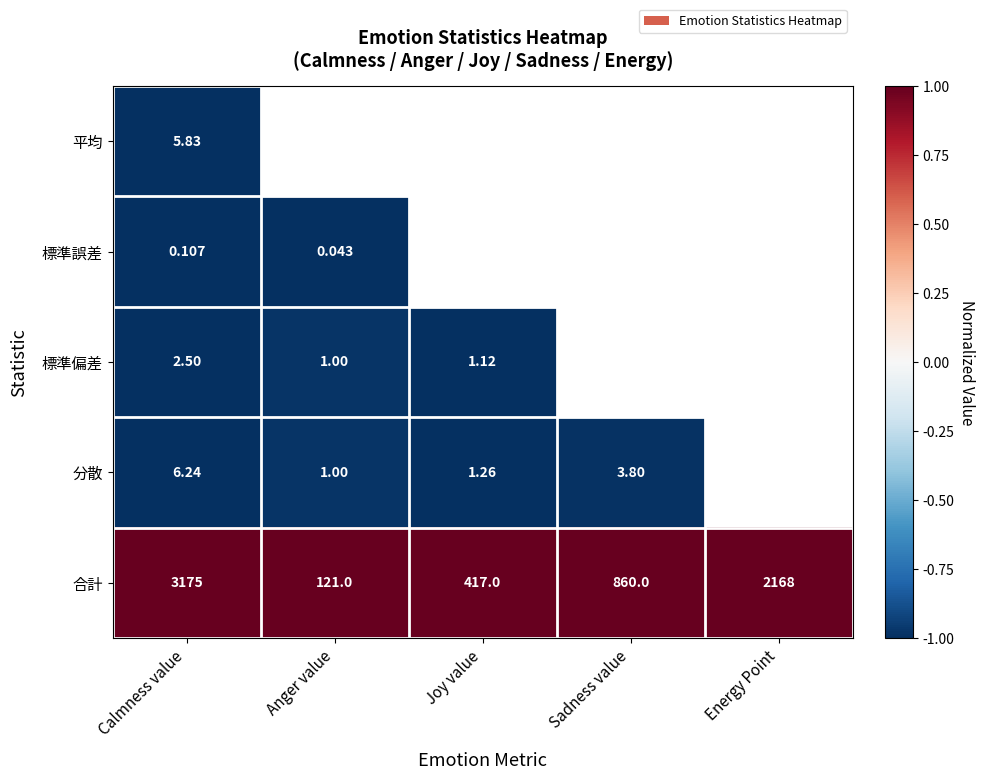

At which label does 合計 reach its minimum?

Anger value